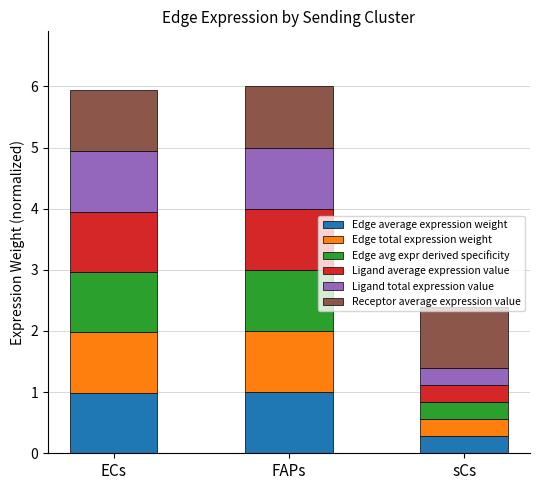

The Edge average expression weight series shows 0.3 at sCs. True or false?

True